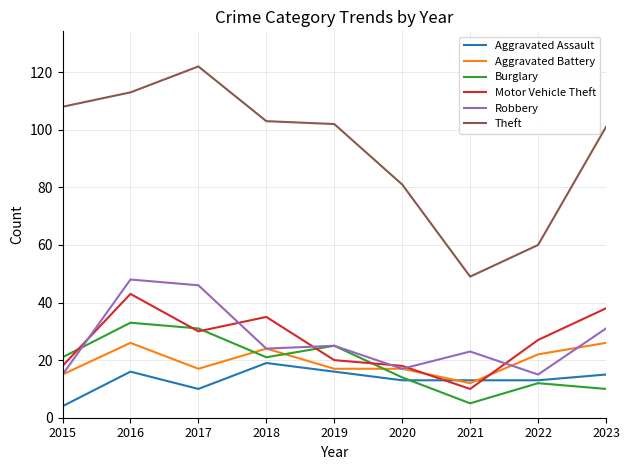

Which series changed the most between 2018 and 2020?

Theft